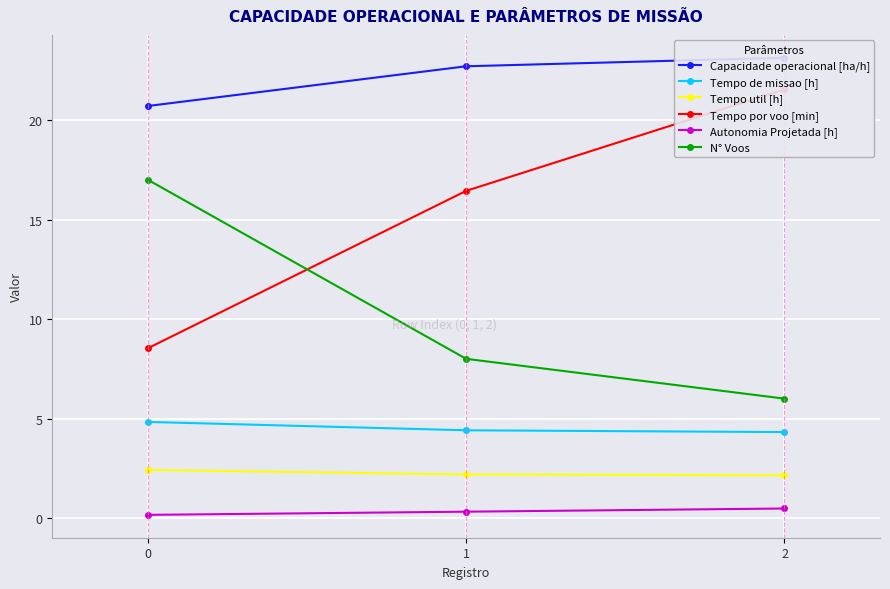

What is the spread (max minus min) of values at 1?

22.4